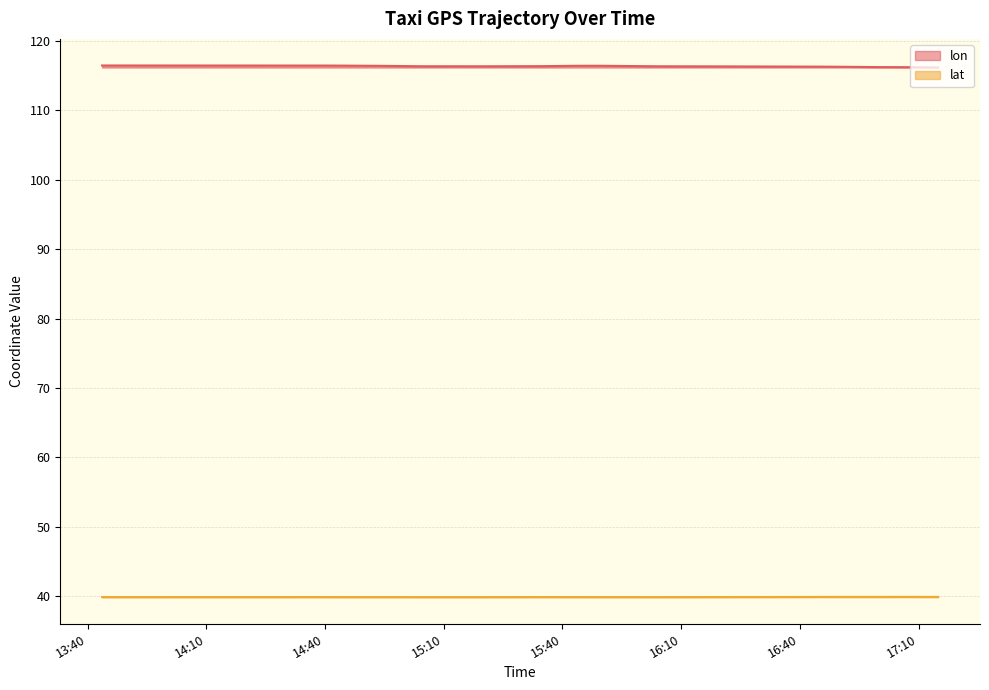

What is the difference between the maximum and minimum values in the lon series?

0.3